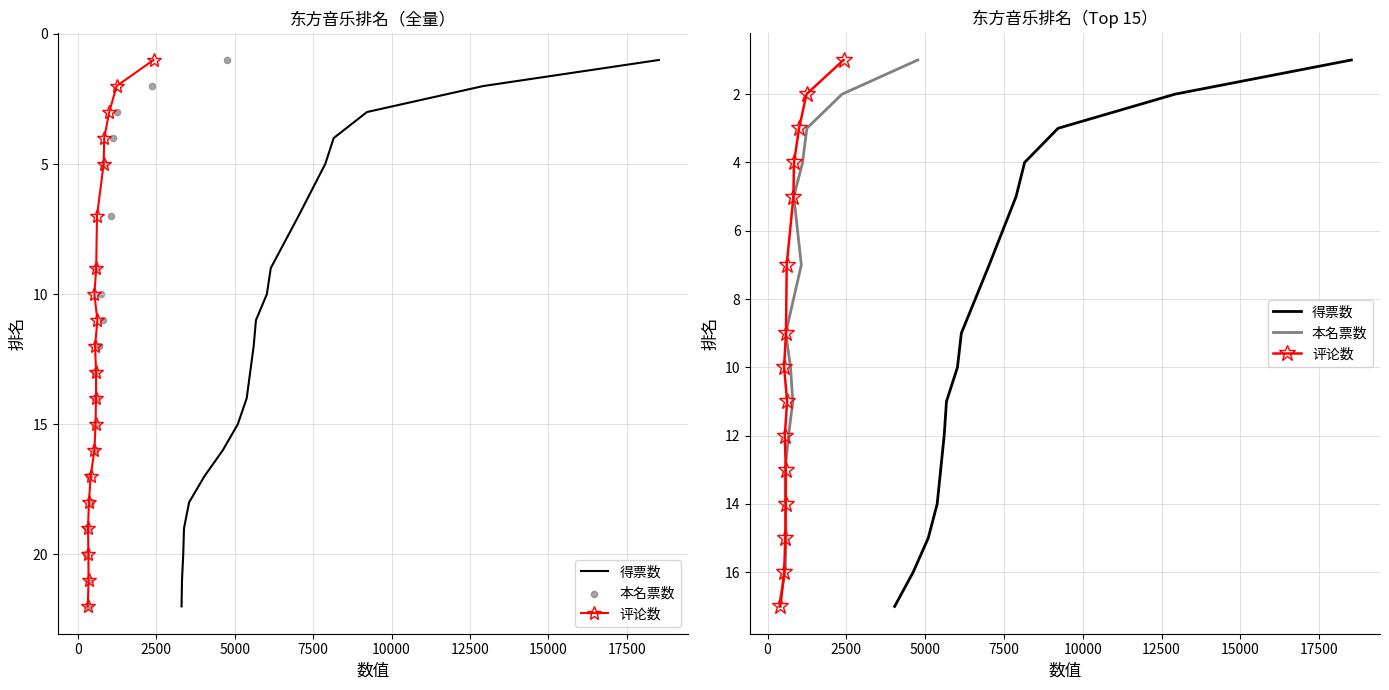

Which series contains the lowest Y value?

得票数